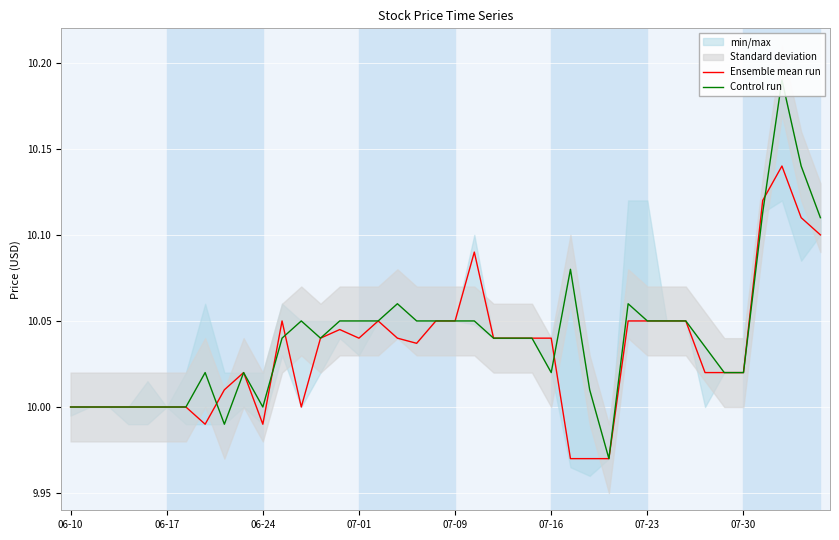

Is it true that Ensemble mean run equals 3.8 at 22?

False